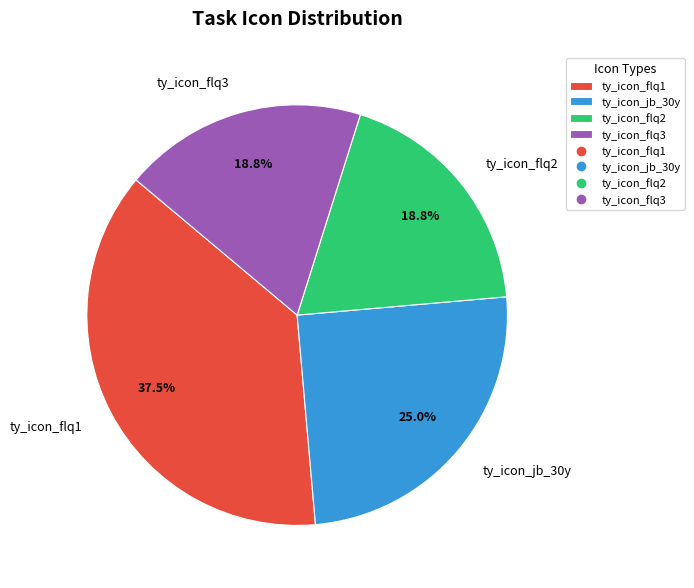

Is there any slice that represents more than half of the pie?

No